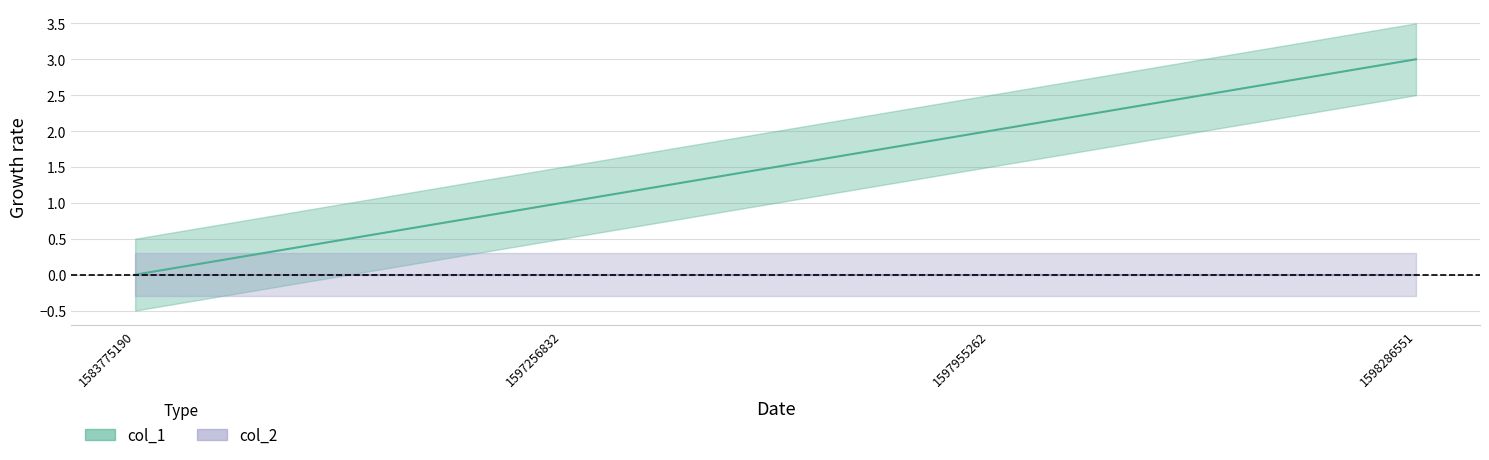

At which category does the chart reach its peak across all series?

1598286551